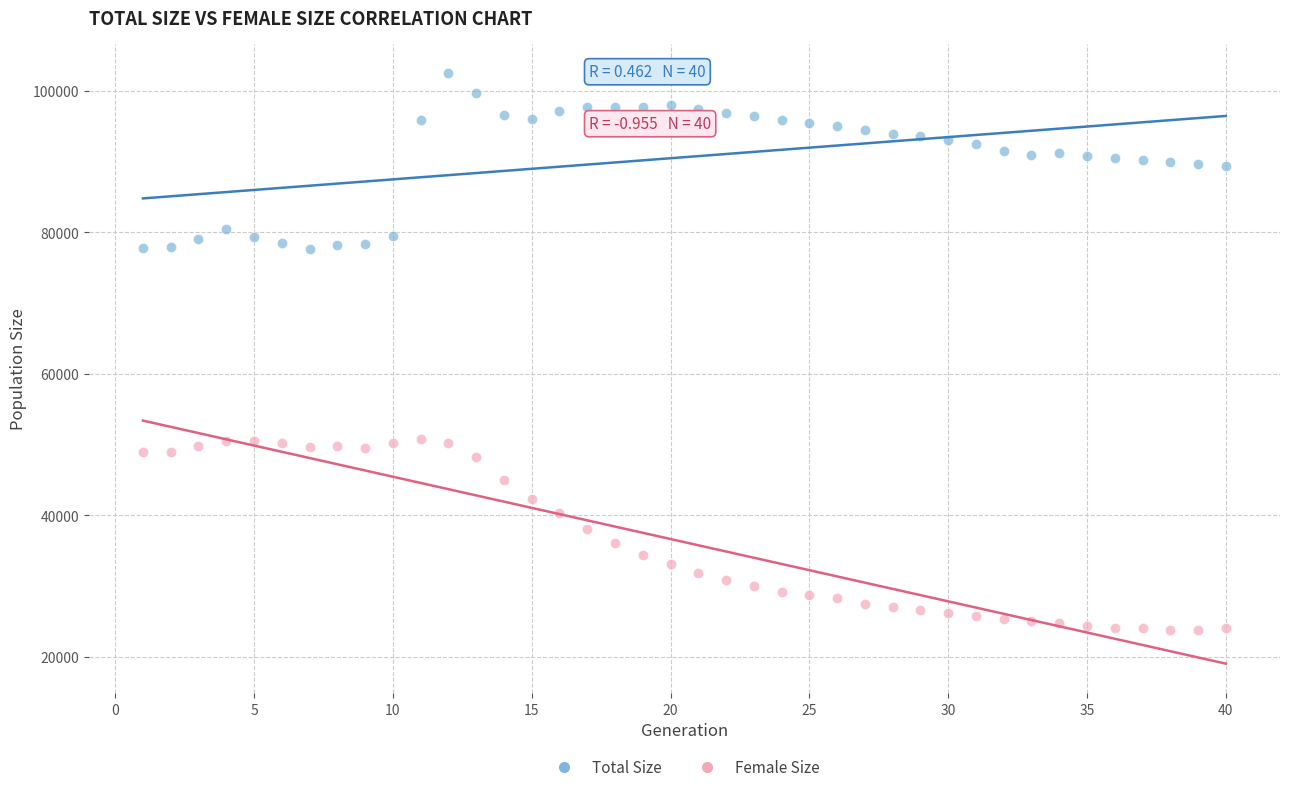

Across all data points, what is the range of X values (max minus min)?

39